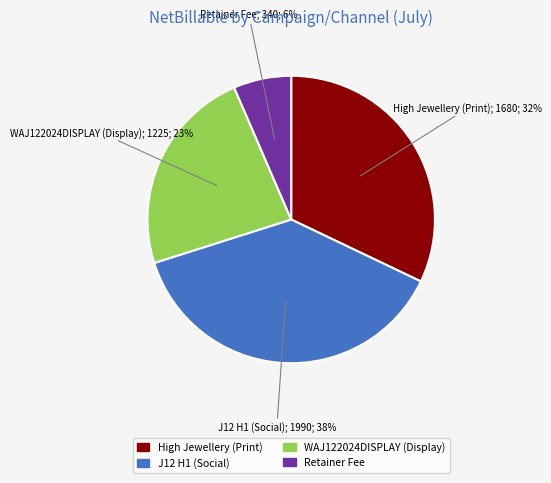

How many slices are in this pie chart?

4